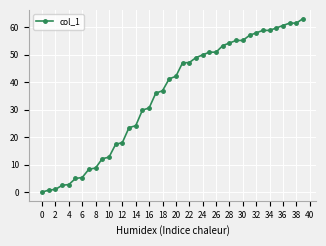

What is the value of the 40th point from the left?

63.2